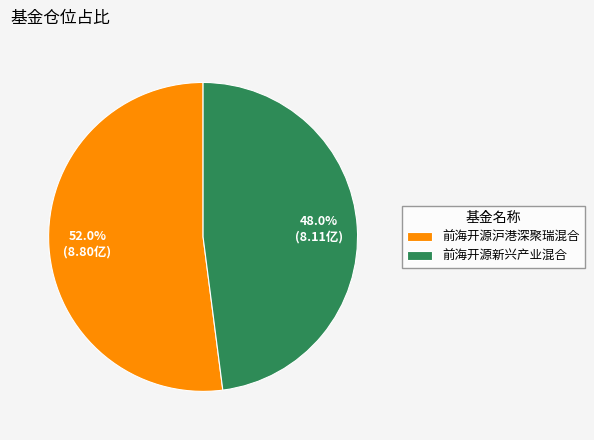

Which category has the biggest portion of the pie?

前海开源沪港深聚瑞混合